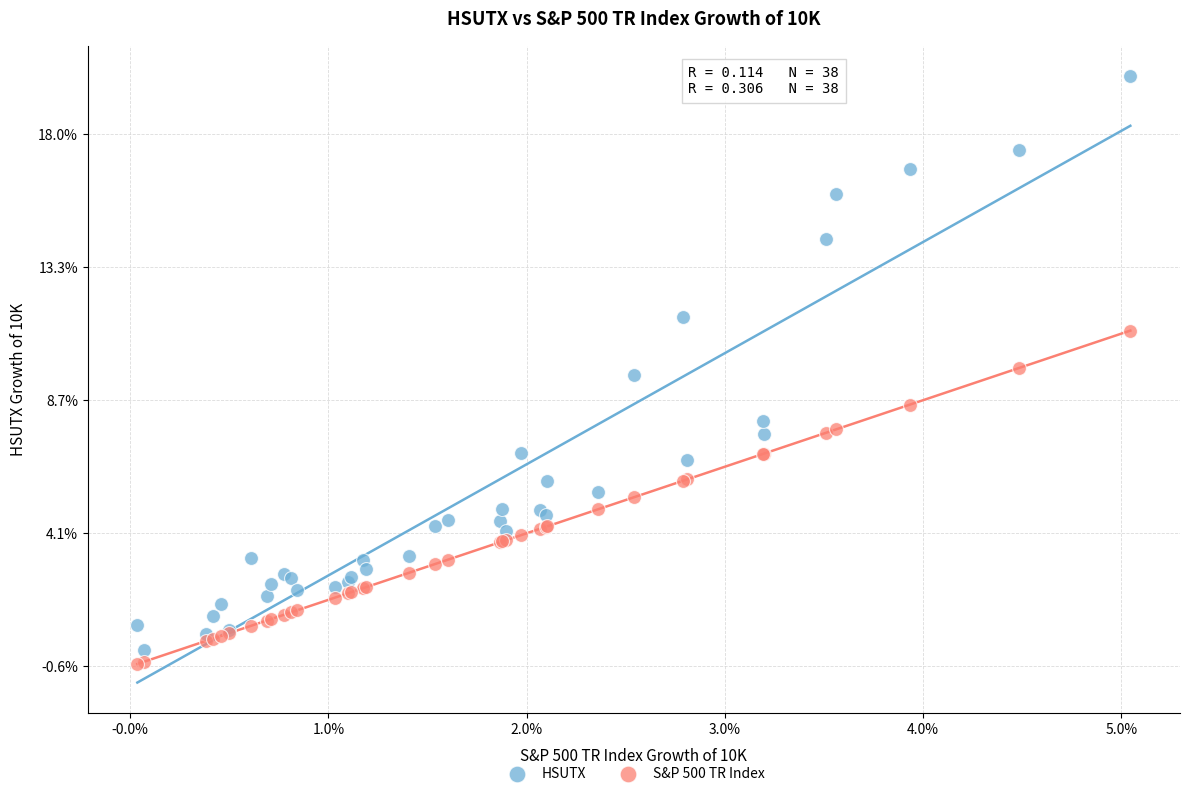

Which series has the largest Y range (max minus min)?

HSUTX